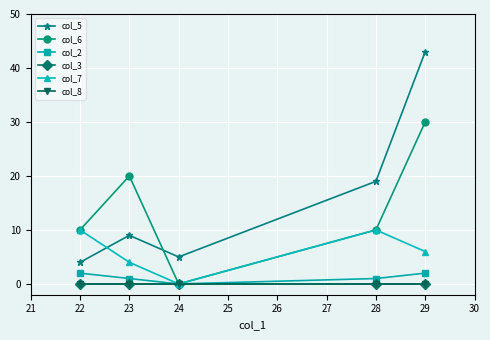

Is this an area chart (filled region under the line)?

No